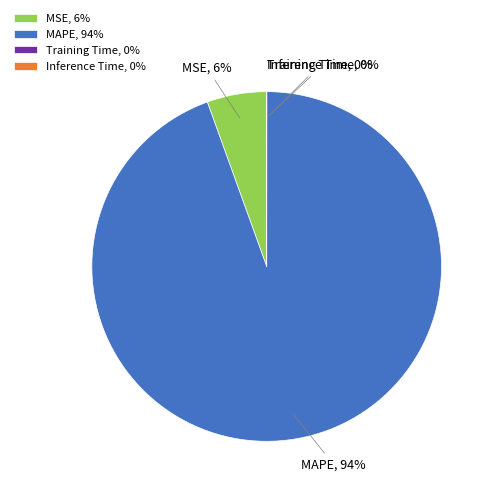

Is there a majority slice in this chart?

Yes